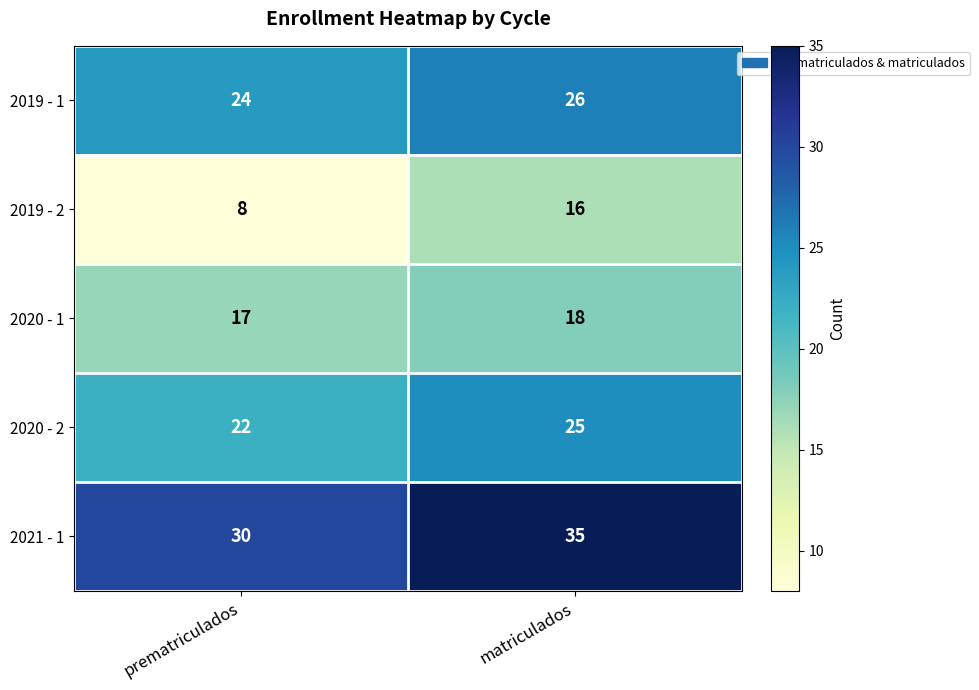

What is the sum of the 2019 - 2 values at prematriculados and matriculados?

24